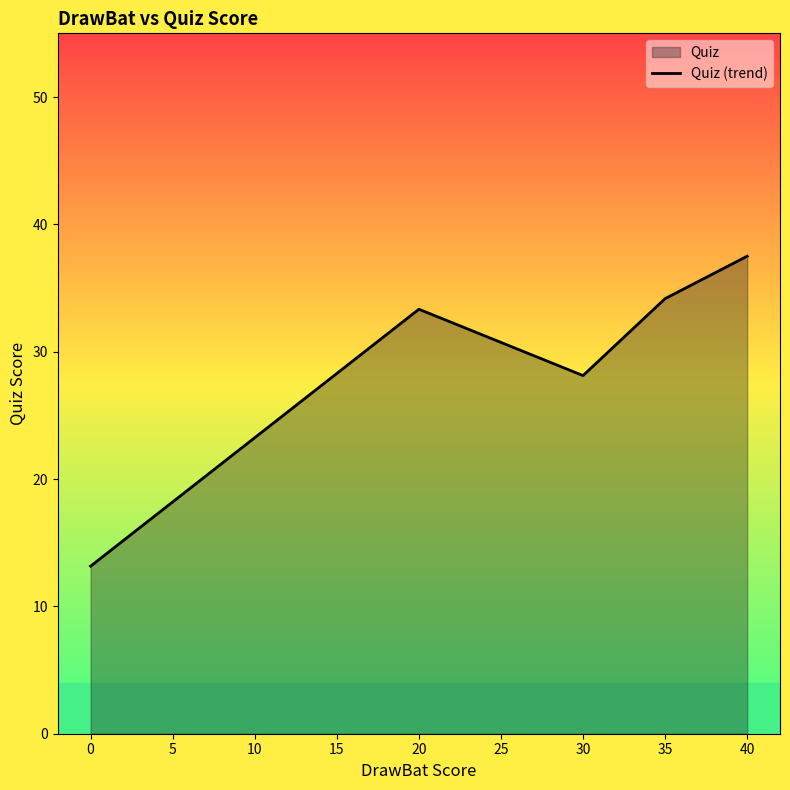

What is the change in value from 20 to 30?

-5.2